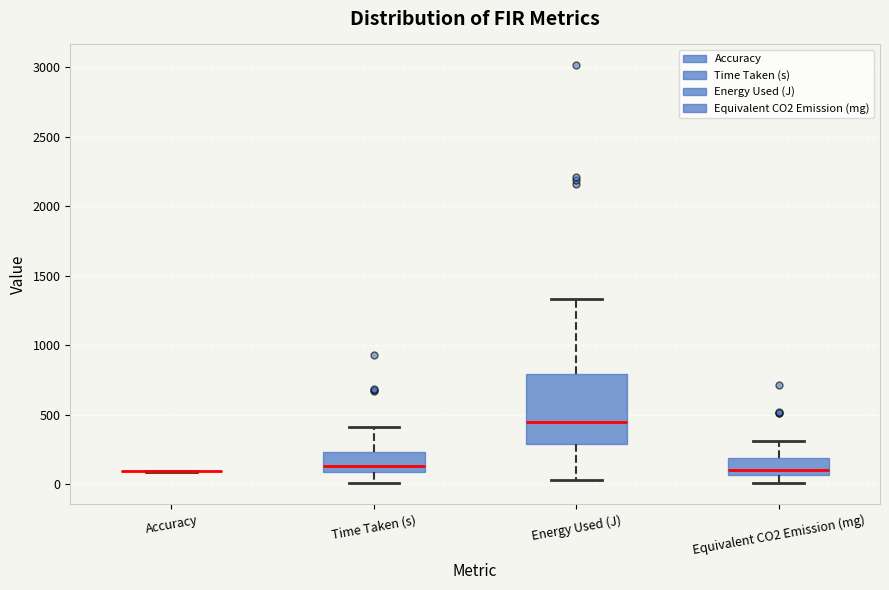

Where is the upper edge of the box for Energy Used (J) on the y-axis? The values are not printed on the chart, so give them approximately, as read against the axis.

800